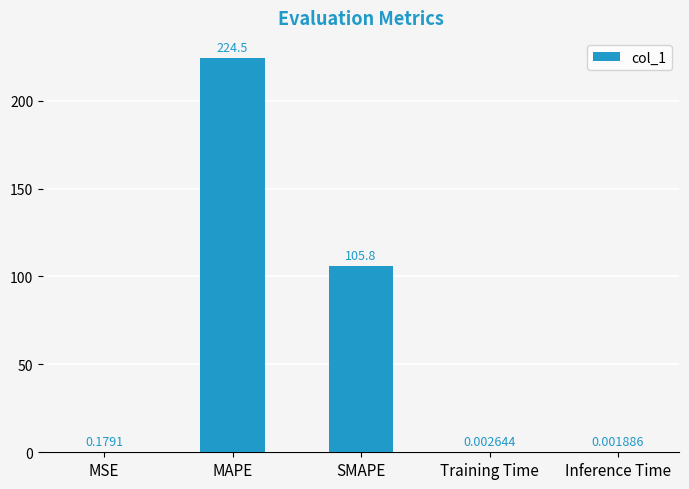

At which label is the value closest to 112?

SMAPE